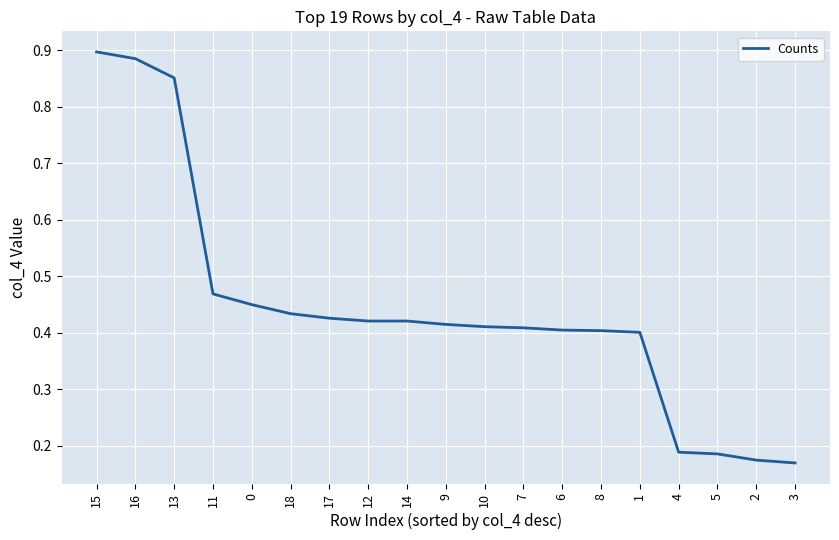

True or false: the data shows 0.1 at 5.

False